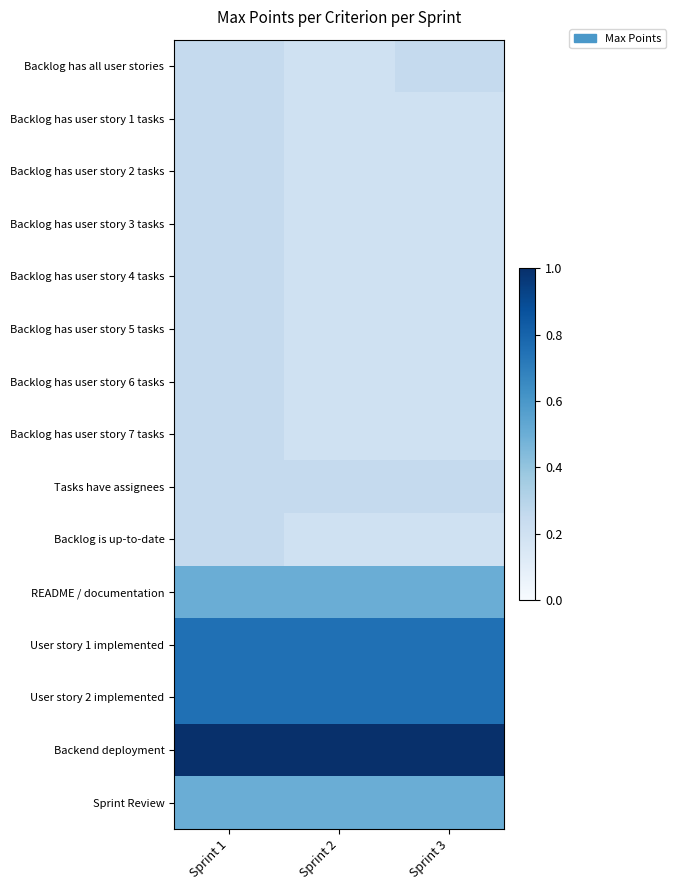

Which series has the largest total across all categories?

Backend deployment